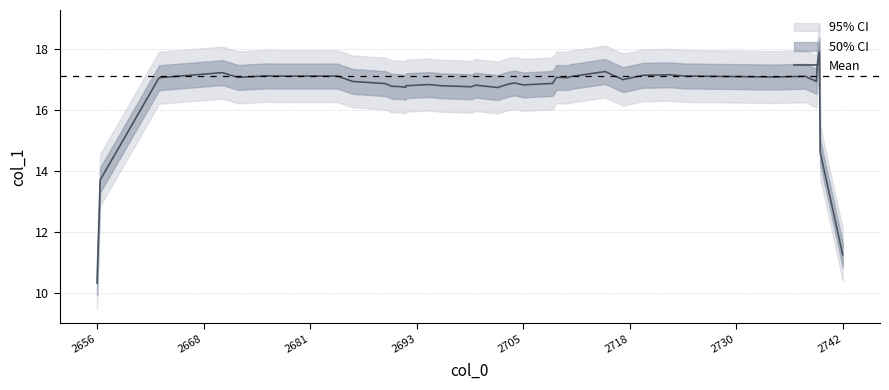

How many data points are above 16?

36